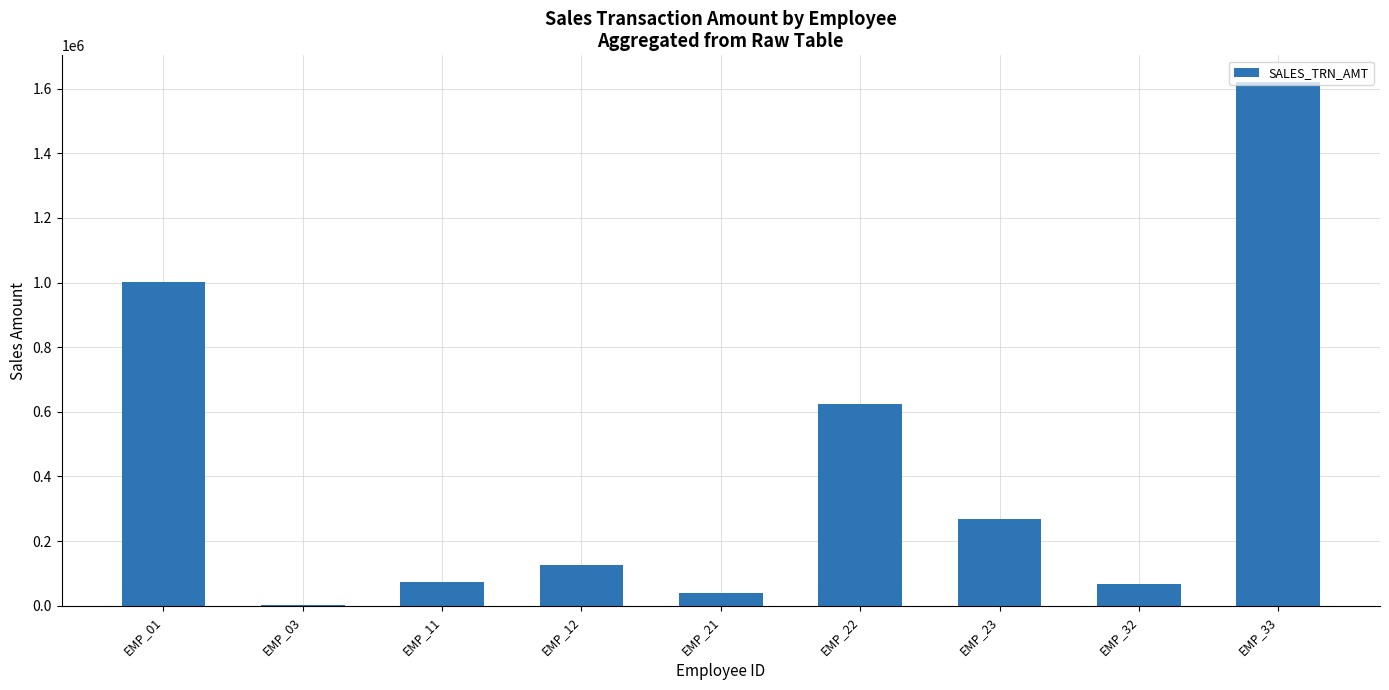

Is it true that the value at EMP_33 is 875595?

False